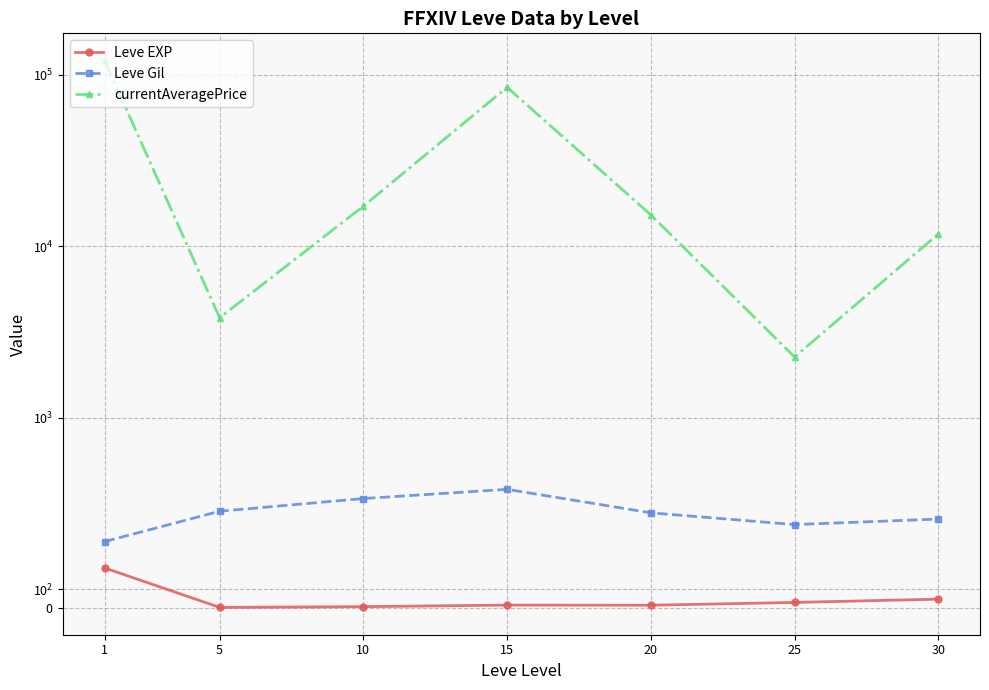

Which series has the widest spread of values?

currentAveragePrice